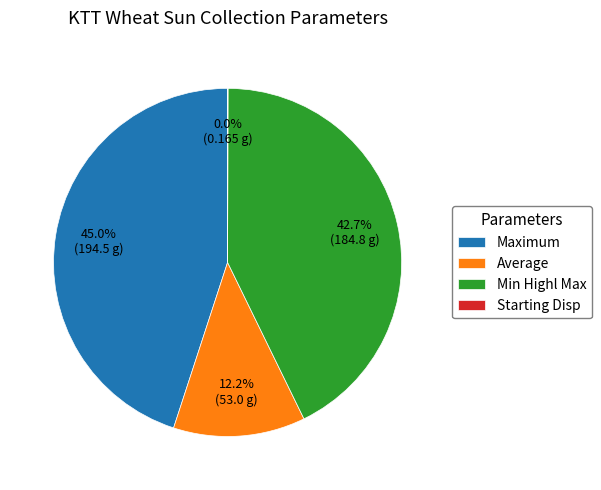

What percentage is NOT represented by Maximum?

55.0%